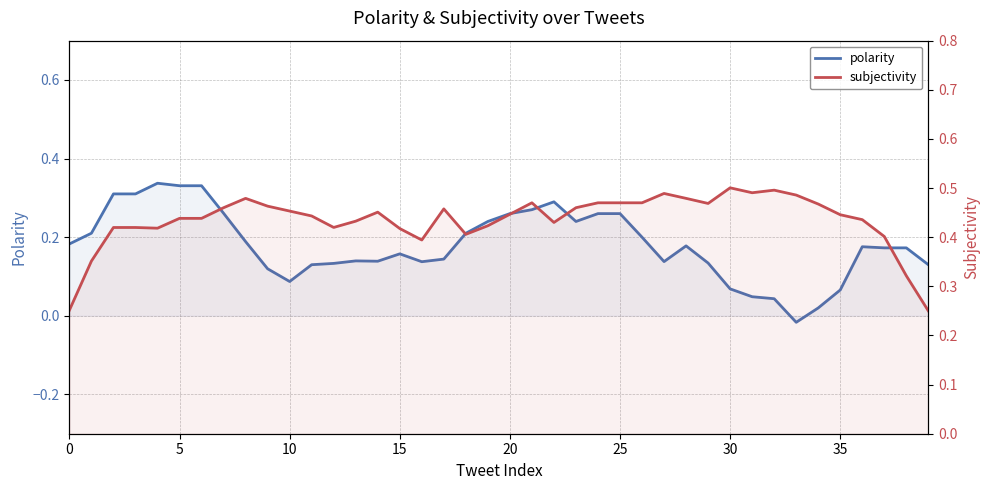

True or false: polarity and subjectivity intersect in this chart.

False